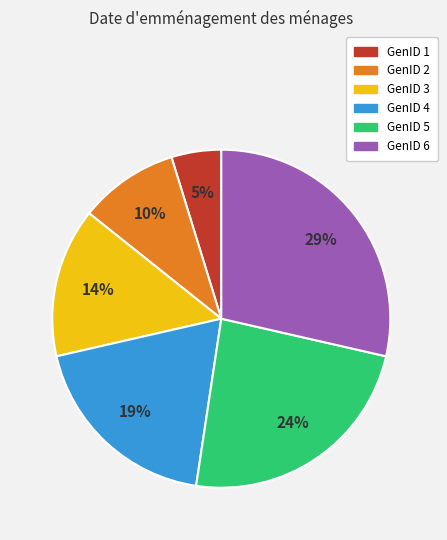

To the nearest percent, what portion does GenID 6 represent?

29%